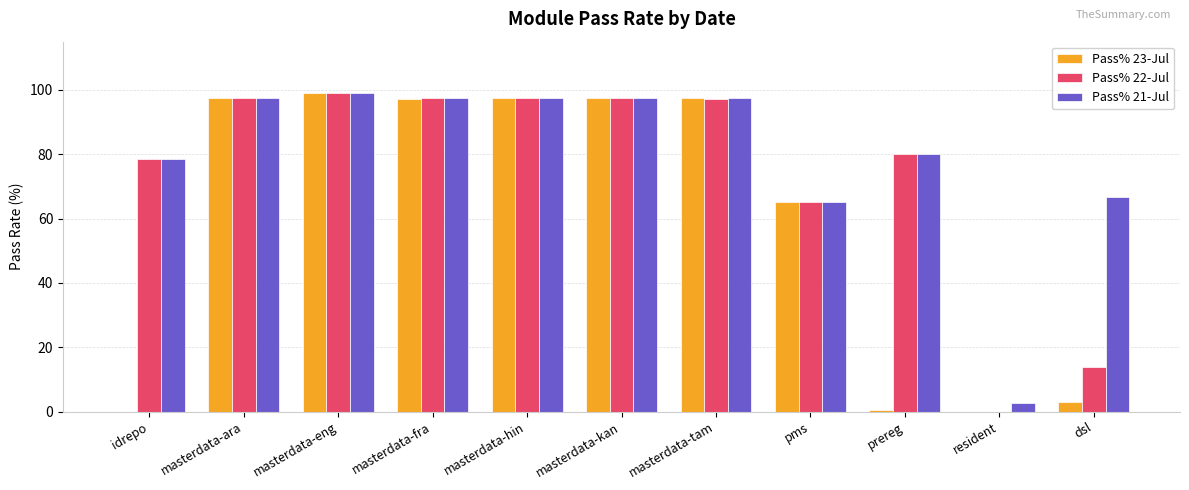

What is the highest value of the Pass% 21-Jul series?

98.9